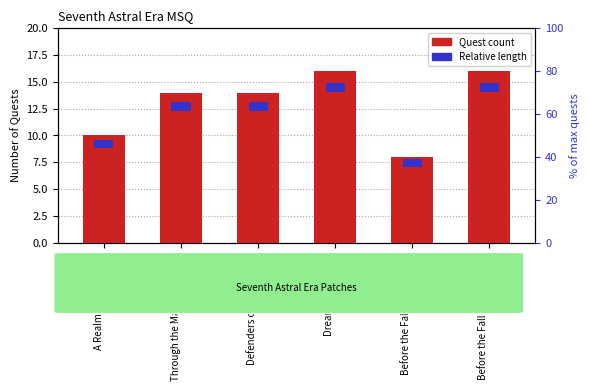

What is the value of the Relative length bar at the 6th from the left?

0.8